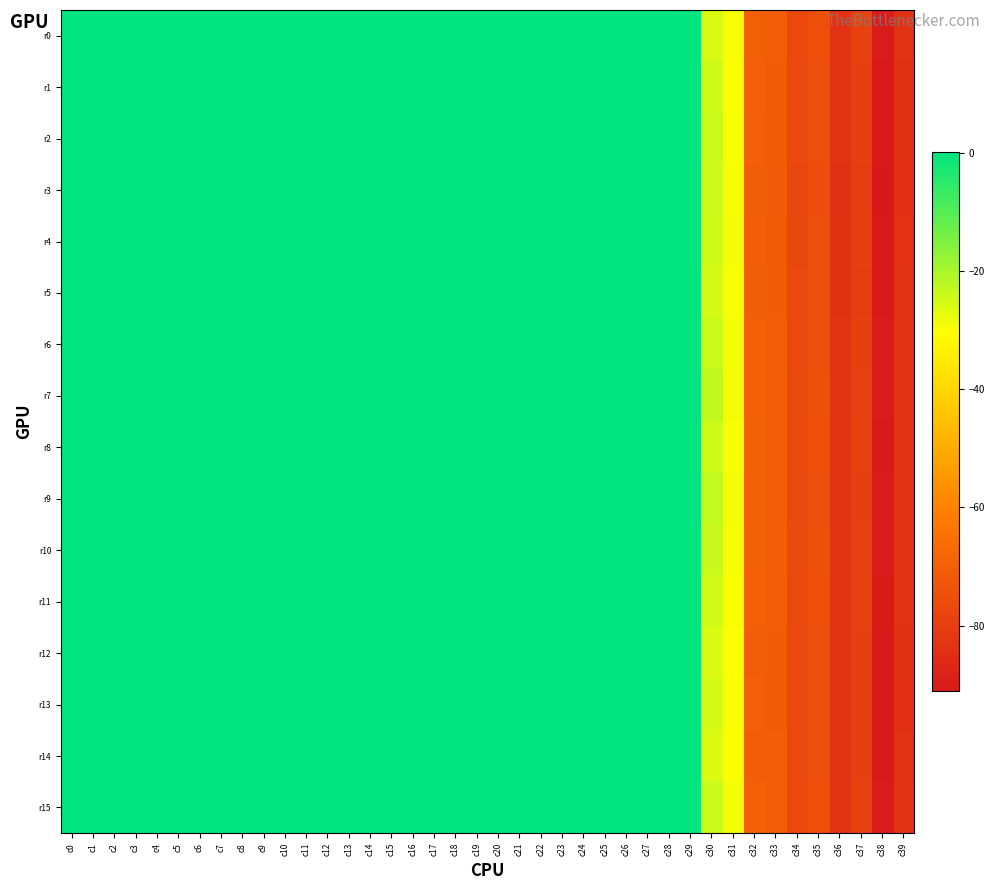

Reading left to right, extract all data points from this chart.

r0: c0=0.0	c1=0.0	c2=0.0	c3=0.0	c4=0.0	c5=0.0	c6=0.0	c7=0.0	c8=0.0	c9=0.0	c10=0.0	c11=0.0	c12=0.0	c13=0.0	c14=0.0	c15=0.0	c16=0.0	c17=0.0	c18=0.0	c19=0.0	c20=0.0	c21=0.1	c22=0.1	c23=0.1	c24=0.1	c25=0.1	c26=0.1	c27=0.1	c28=0.1	c29=0.1	c30=-25.8	c31=-29.4	c32=-70.1	c33=-70.5	c34=-76.9	c35=-74.7	c36=-83.5	c37=-79.1	c38=-90.4	c39=-83.7
r1: c0=0.0	c1=0.0	c2=0.0	c3=0.0	c4=0.0	c5=0.0	c6=0.0	c7=0.0	c8=0.0	c9=0.0	c10=0.0	c11=0.0	c12=0.0	c13=0.0	c14=0.0	c15=0.0	c16=0.0	c17=0.0	c18=0.0	c19=0.0	c20=0.0	c21=0.1	c22=0.1	c23=0.1	c24=0.1	c25=0.1	c26=0.1	c27=0.1	c28=0.1	c29=0.1	c30=-24.5	c31=-29.8	c32=-69.9	c33=-71.0	c34=-77.0	c35=-75.1	c36=-83.7	c37=-79.8	c38=-90.7	c39=-83.9
r2: c0=0.0	c1=0.0	c2=0.0	c3=0.0	c4=0.0	c5=0.0	c6=0.0	c7=0.0	c8=0.0	c9=0.0	c10=0.0	c11=0.0	c12=0.0	c13=0.0	c14=0.0	c15=0.0	c16=0.0	c17=0.0	c18=0.0	c19=0.0	c20=0.0	c21=0.1	c22=0.1	c23=0.1	c24=0.1	c25=0.1	c26=0.1	c27=0.1	c28=0.1	c29=0.1	c30=-24.0	c31=-29.7	c32=-70.2	c33=-71.0	c34=-77.1	c35=-75.1	c36=-83.6	c37=-79.5	c38=-90.6	c39=-83.9
r3: c0=0.0	c1=0.0	c2=0.0	c3=0.0	c4=0.0	c5=0.0	c6=0.0	c7=0.0	c8=0.0	c9=0.0	c10=0.0	c11=0.0	c12=0.0	c13=0.0	c14=0.0	c15=0.0	c16=0.0	c17=0.0	c18=0.0	c19=0.0	c20=0.0	c21=0.1	c22=0.1	c23=0.1	c24=0.1	c25=0.1	c26=0.1	c27=0.1	c28=0.1	c29=0.1	c30=-24.4	c31=-29.3	c32=-70.6	c33=-71.4	c34=-77.5	c35=-75.7	c36=-84.1	c37=-80.1	c38=-91.1	c39=-84.0
r4: c0=0.0	c1=0.0	c2=0.0	c3=0.0	c4=0.0	c5=0.0	c6=0.0	c7=0.0	c8=0.0	c9=0.0	c10=0.0	c11=0.0	c12=0.0	c13=0.0	c14=0.0	c15=0.0	c16=0.0	c17=0.0	c18=0.0	c19=0.0	c20=0.0	c21=0.1	c22=0.1	c23=0.1	c24=0.1	c25=0.1	c26=0.1	c27=0.1	c28=0.1	c29=0.1	c30=-24.5	c31=-29.1	c32=-70.4	c33=-71.2	c34=-77.2	c35=-75.3	c36=-83.8	c37=-79.7	c38=-90.7	c39=-83.5
r5: c0=0.0	c1=0.0	c2=0.0	c3=0.0	c4=0.0	c5=0.0	c6=0.0	c7=0.0	c8=0.0	c9=0.0	c10=0.0	c11=0.0	c12=0.0	c13=0.0	c14=0.0	c15=0.0	c16=0.0	c17=0.0	c18=0.0	c19=0.0	c20=0.0	c21=0.1	c22=0.1	c23=0.1	c24=0.1	c25=0.1	c26=0.1	c27=0.1	c28=0.1	c29=0.1	c30=-25.3	c31=-29.5	c32=-70.3	c33=-71.0	c34=-77.1	c35=-75.3	c36=-83.8	c37=-79.9	c38=-90.8	c39=-83.7
r6: c0=0.0	c1=0.0	c2=0.0	c3=0.0	c4=0.0	c5=0.0	c6=0.0	c7=0.0	c8=0.0	c9=0.0	c10=0.0	c11=0.0	c12=0.0	c13=0.0	c14=0.0	c15=0.0	c16=0.0	c17=0.0	c18=0.0	c19=0.0	c20=0.0	c21=0.1	c22=0.1	c23=0.1	c24=0.1	c25=0.1	c26=0.1	c27=0.1	c28=0.1	c29=0.1	c30=-24.0	c31=-29.0	c32=-69.9	c33=-70.7	c34=-76.8	c35=-74.9	c36=-83.5	c37=-79.4	c38=-90.5	c39=-83.2
r7: c0=0.0	c1=0.0	c2=0.0	c3=0.0	c4=0.0	c5=0.0	c6=0.0	c7=0.0	c8=0.0	c9=0.0	c10=0.0	c11=0.0	c12=0.0	c13=0.0	c14=0.0	c15=0.0	c16=0.0	c17=0.0	c18=0.0	c19=0.0	c20=0.0	c21=0.1	c22=0.1	c23=0.1	c24=0.1	c25=0.1	c26=0.1	c27=0.1	c28=0.1	c29=0.1	c30=-23.0	c31=-28.9	c32=-69.7	c33=-70.4	c34=-76.7	c35=-74.6	c36=-83.3	c37=-79.0	c38=-90.4	c39=-83.0
r8: c0=0.0	c1=0.0	c2=0.0	c3=0.0	c4=0.0	c5=0.0	c6=0.0	c7=0.0	c8=0.0	c9=0.0	c10=0.0	c11=0.0	c12=0.0	c13=0.0	c14=0.0	c15=0.0	c16=0.0	c17=0.0	c18=0.0	c19=0.0	c20=0.0	c21=0.1	c22=0.1	c23=0.1	c24=0.1	c25=0.1	c26=0.1	c27=0.1	c28=0.1	c29=0.1	c30=-24.6	c31=-29.5	c32=-69.9	c33=-70.9	c34=-76.8	c35=-74.9	c36=-83.5	c37=-79.3	c38=-90.8	c39=-83.4
r9: c0=0.0	c1=0.0	c2=0.0	c3=0.0	c4=0.0	c5=0.0	c6=0.0	c7=0.0	c8=0.0	c9=0.0	c10=0.0	c11=0.0	c12=0.0	c13=0.0	c14=0.0	c15=0.0	c16=0.0	c17=0.0	c18=0.0	c19=0.0	c20=0.0	c21=0.1	c22=0.1	c23=0.1	c24=0.1	c25=0.1	c26=0.1	c27=0.1	c28=0.1	c29=0.1	c30=-23.3	c31=-28.8	c32=-69.7	c33=-70.8	c34=-76.7	c35=-74.9	c36=-83.4	c37=-79.3	c38=-90.4	c39=-83.1
r10: c0=0.0	c1=0.0	c2=0.0	c3=0.0	c4=0.0	c5=0.0	c6=0.0	c7=0.0	c8=0.0	c9=0.0	c10=0.0	c11=0.0	c12=0.0	c13=0.0	c14=0.0	c15=0.0	c16=0.0	c17=0.0	c18=0.0	c19=0.0	c20=0.0	c21=0.1	c22=0.1	c23=0.1	c24=0.1	c25=0.1	c26=0.1	c27=0.1	c28=0.1	c29=0.1	c30=-23.8	c31=-29.4	c32=-69.7	c33=-70.7	c34=-76.5	c35=-74.7	c36=-83.2	c37=-79.1	c38=-90.5	c39=-83.4
r11: c0=0.0	c1=0.0	c2=0.0	c3=0.0	c4=0.0	c5=0.0	c6=0.0	c7=0.0	c8=0.0	c9=0.0	c10=0.0	c11=0.0	c12=0.0	c13=0.0	c14=0.0	c15=0.0	c16=0.0	c17=0.0	c18=0.0	c19=0.0	c20=0.0	c21=0.1	c22=0.1	c23=0.1	c24=0.1	c25=0.1	c26=0.1	c27=0.1	c28=0.1	c29=0.1	c30=-24.8	c31=-30.0	c32=-70.0	c33=-70.8	c34=-76.8	c35=-74.7	c36=-83.4	c37=-79.1	c38=-90.3	c39=-83.4
r12: c0=0.0	c1=0.0	c2=0.0	c3=0.0	c4=0.0	c5=0.0	c6=0.0	c7=0.0	c8=0.0	c9=0.0	c10=0.0	c11=0.0	c12=0.0	c13=0.0	c14=0.0	c15=0.0	c16=0.0	c17=0.0	c18=0.0	c19=0.0	c20=0.0	c21=0.1	c22=0.1	c23=0.1	c24=0.1	c25=0.1	c26=0.1	c27=0.1	c28=0.1	c29=0.1	c30=-25.9	c31=-30.2	c32=-70.3	c33=-70.9	c34=-77.1	c35=-75.2	c36=-83.7	c37=-79.7	c38=-90.7	c39=-83.8
r13: c0=0.0	c1=0.0	c2=0.0	c3=0.0	c4=0.0	c5=0.0	c6=0.0	c7=0.0	c8=0.0	c9=0.0	c10=0.0	c11=0.0	c12=0.0	c13=0.0	c14=0.0	c15=0.0	c16=0.0	c17=0.0	c18=0.0	c19=0.0	c20=0.0	c21=0.1	c22=0.1	c23=0.1	c24=0.1	c25=0.1	c26=0.1	c27=0.1	c28=0.1	c29=0.1	c30=-25.3	c31=-29.7	c32=-70.1	c33=-70.9	c34=-76.9	c35=-75.3	c36=-83.6	c37=-79.7	c38=-90.8	c39=-84.0
r14: c0=0.0	c1=0.0	c2=0.0	c3=0.0	c4=0.0	c5=0.0	c6=0.0	c7=0.0	c8=0.0	c9=0.0	c10=0.0	c11=0.0	c12=0.0	c13=0.0	c14=0.0	c15=0.0	c16=0.0	c17=0.0	c18=0.0	c19=0.0	c20=0.0	c21=0.1	c22=0.1	c23=0.1	c24=0.1	c25=0.1	c26=0.1	c27=0.1	c28=0.1	c29=0.1	c30=-26.3	c31=-29.9	c32=-70.2	c33=-70.9	c34=-77.0	c35=-75.2	c36=-83.6	c37=-79.7	c38=-90.8	c39=-83.7
r15: c0=0.0	c1=0.0	c2=0.0	c3=0.0	c4=0.0	c5=0.0	c6=0.0	c7=0.0	c8=0.0	c9=0.0	c10=0.0	c11=0.0	c12=0.0	c13=0.0	c14=0.0	c15=0.0	c16=0.0	c17=0.0	c18=0.0	c19=0.0	c20=0.0	c21=0.1	c22=0.1	c23=0.1	c24=0.1	c25=0.1	c26=0.1	c27=0.1	c28=0.1	c29=0.1	c30=-23.9	c31=-29.0	c32=-69.9	c33=-70.8	c34=-76.8	c35=-74.8	c36=-83.5	c37=-79.3	c38=-90.5	c39=-83.1